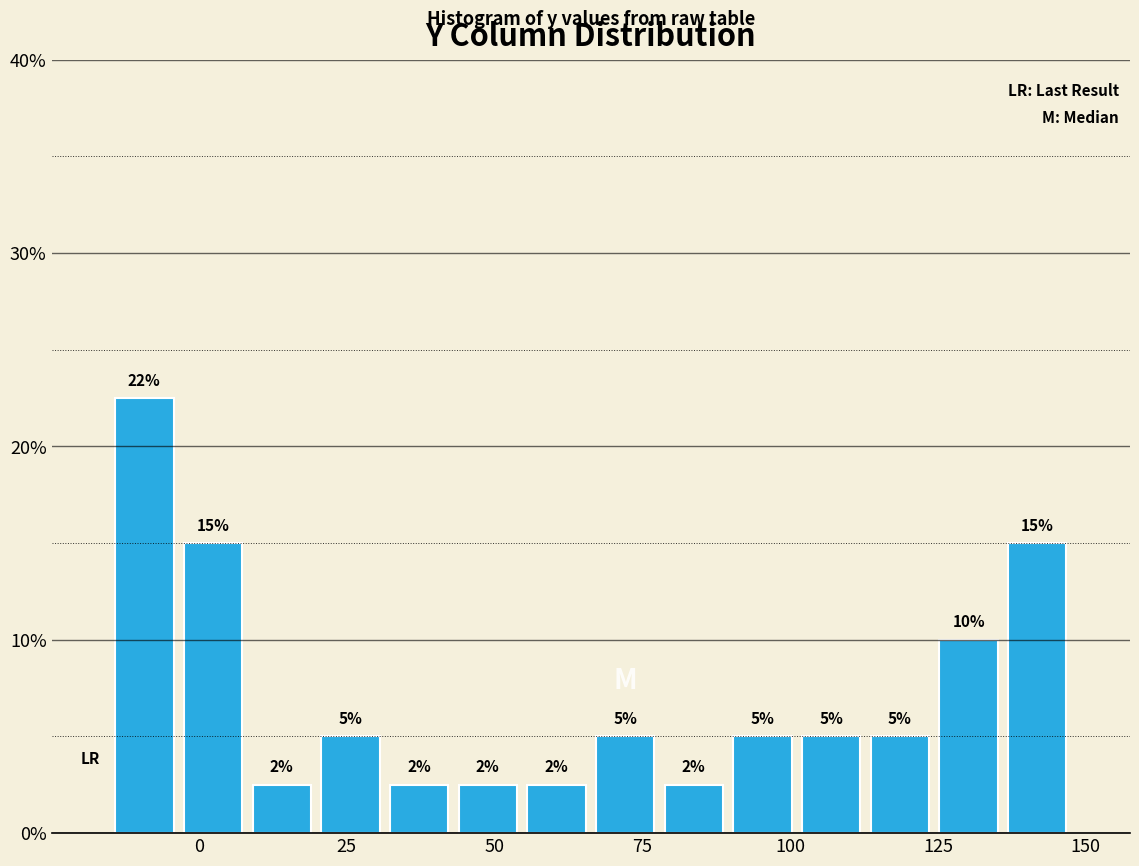

Read against the x-axis, roughly where is the centre of the tallest bar?

-10